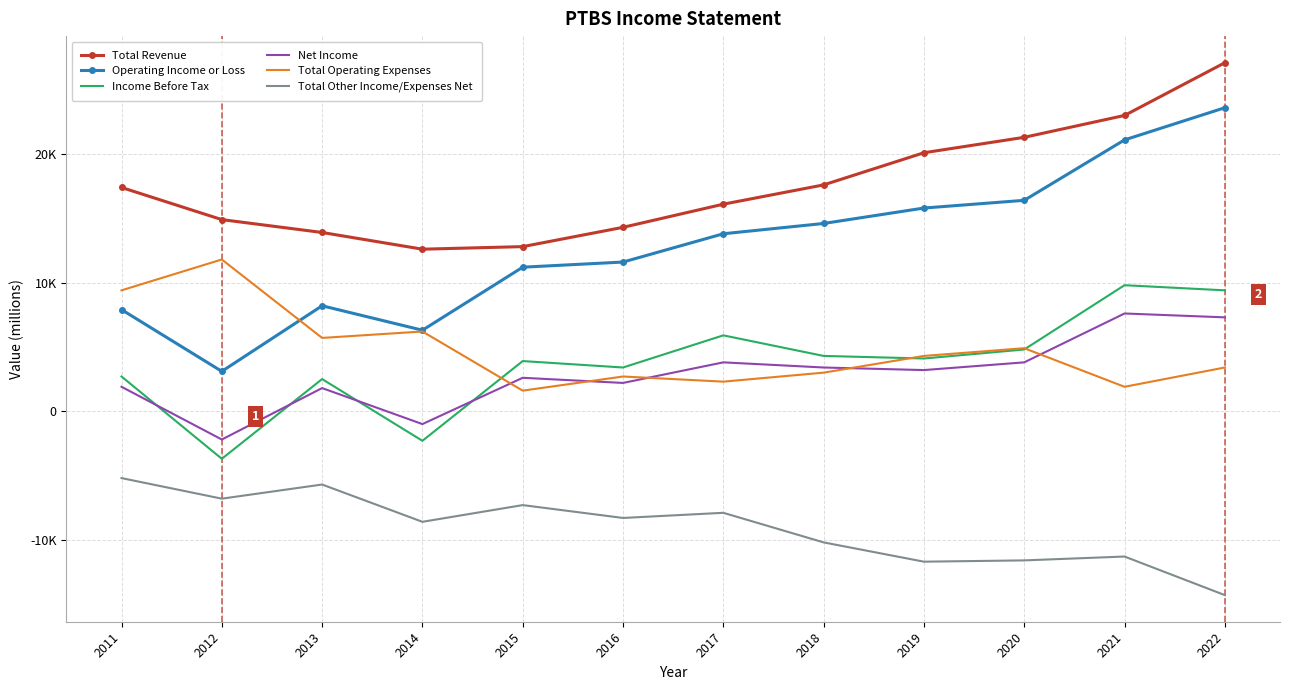

What is the smallest value displayed?

-14300